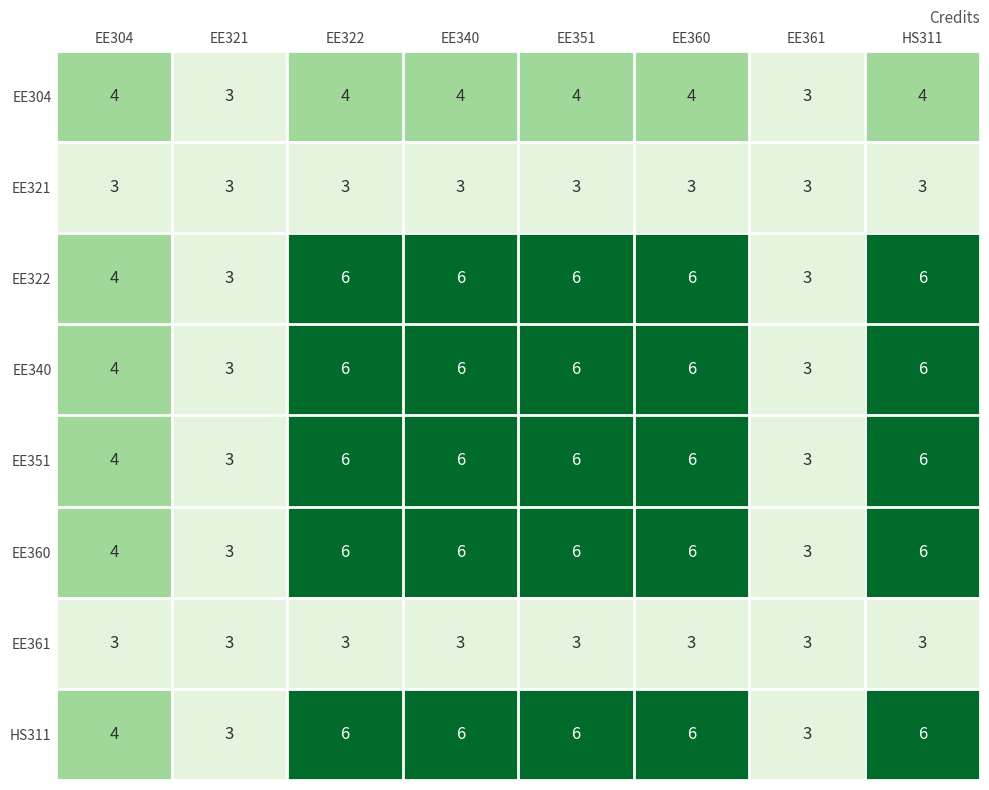

What is the sum of all EE340 values?

40